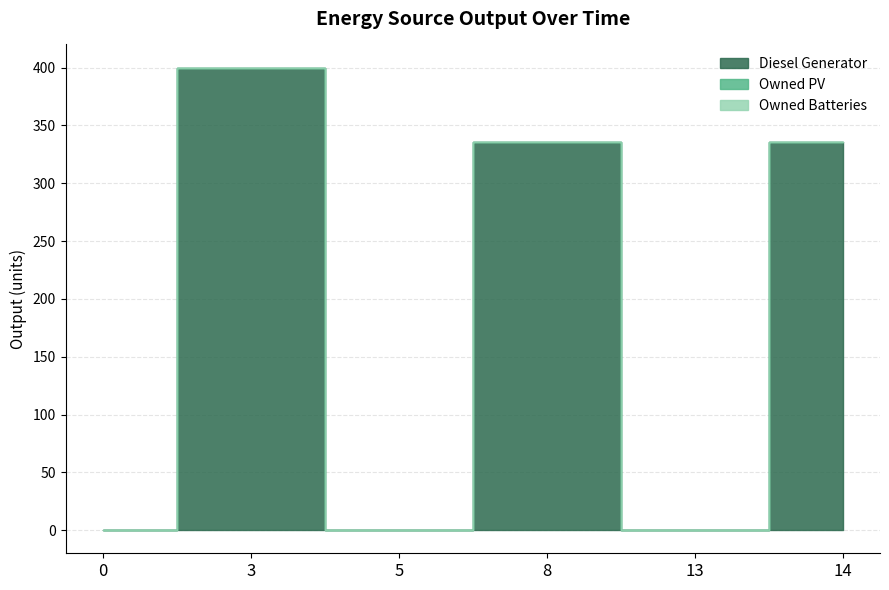

Which series changed the most between 3 and 8?

Diesel Generator